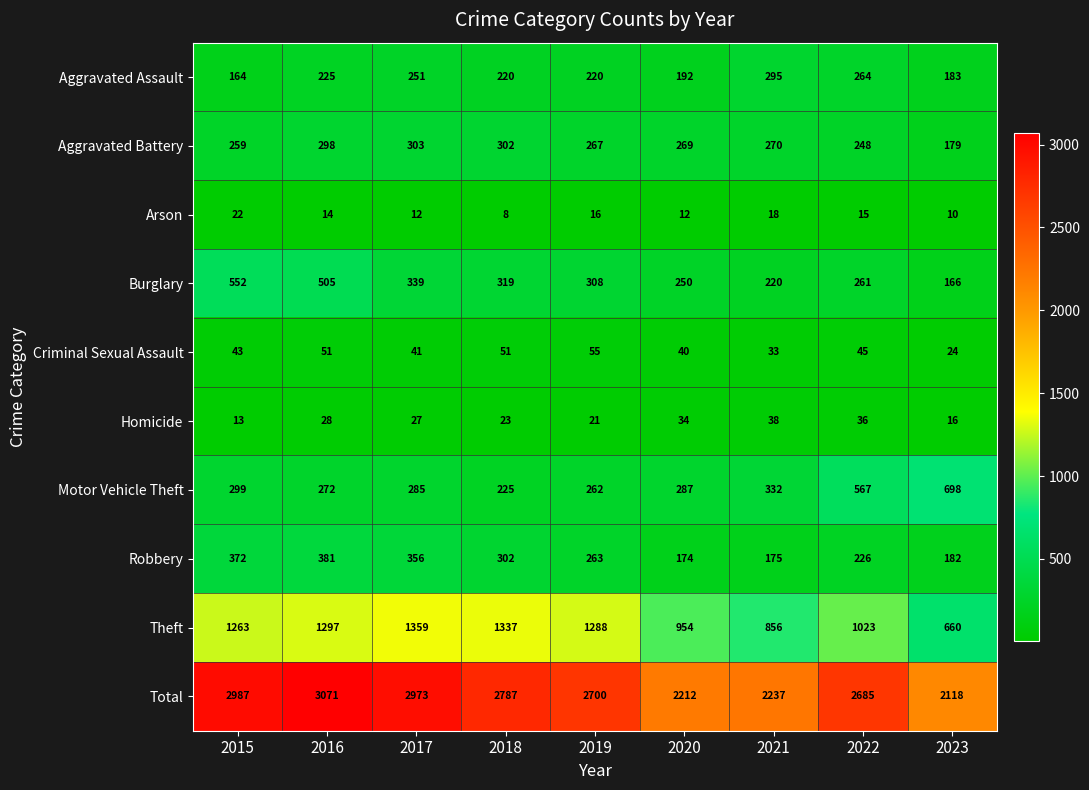

Which series has the largest total across all categories?

Total